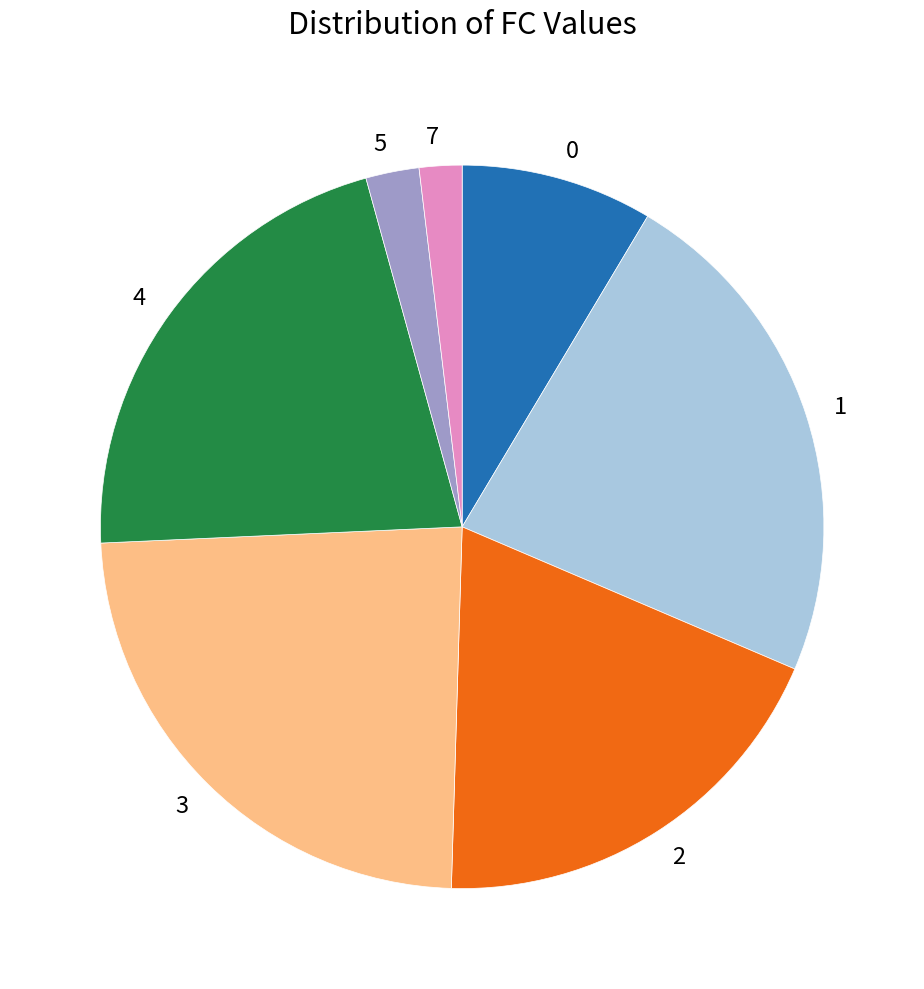

Combined, do 3 and 4 account for over 50%?

No